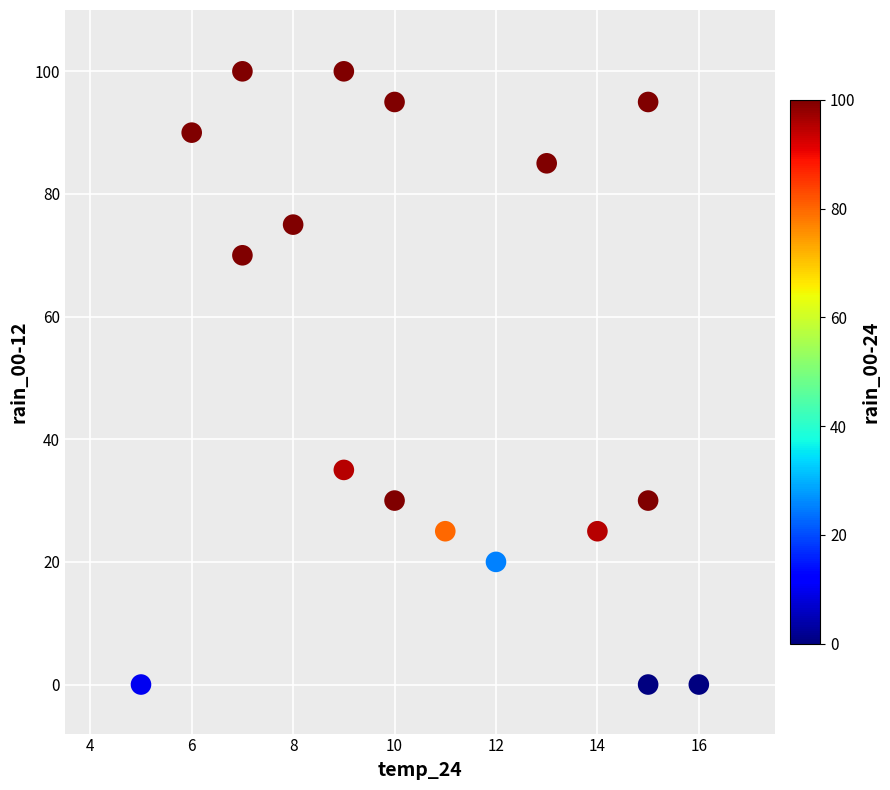

What is the range of Y values (max minus min)?

100